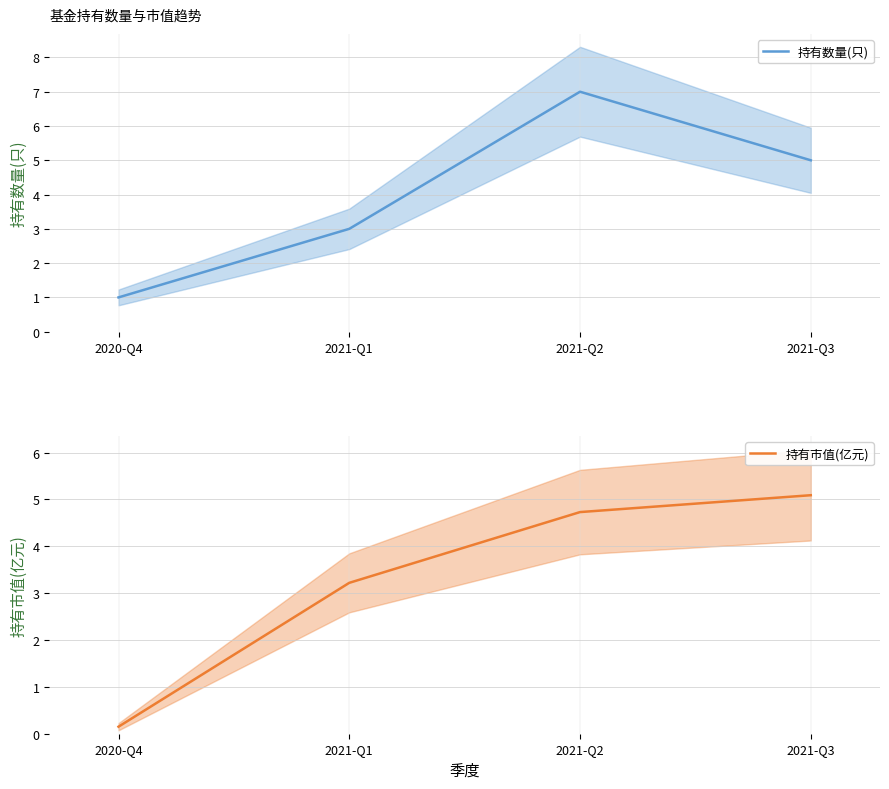

What is the smallest value displayed?

0.1